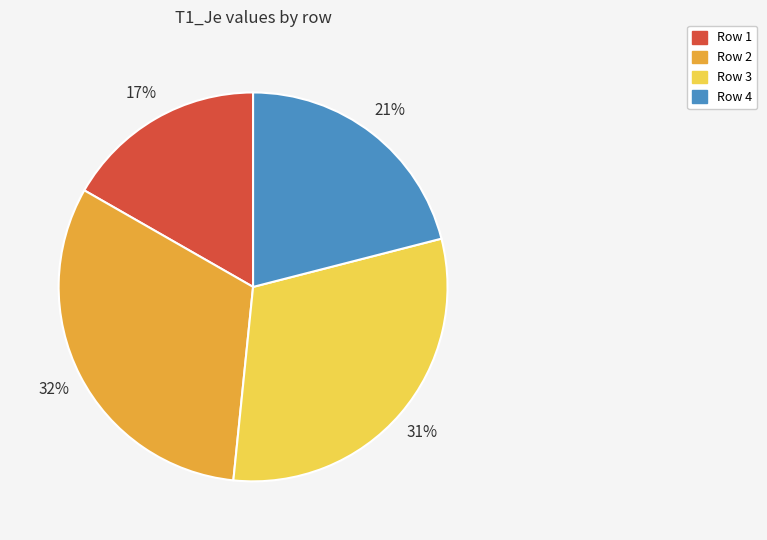

Which category has the biggest portion of the pie?

Row 2